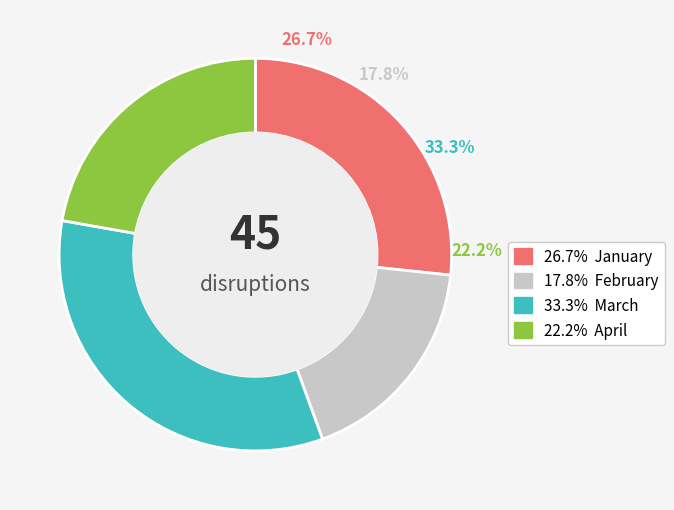

Combined, do January and March account for over 50%?

Yes